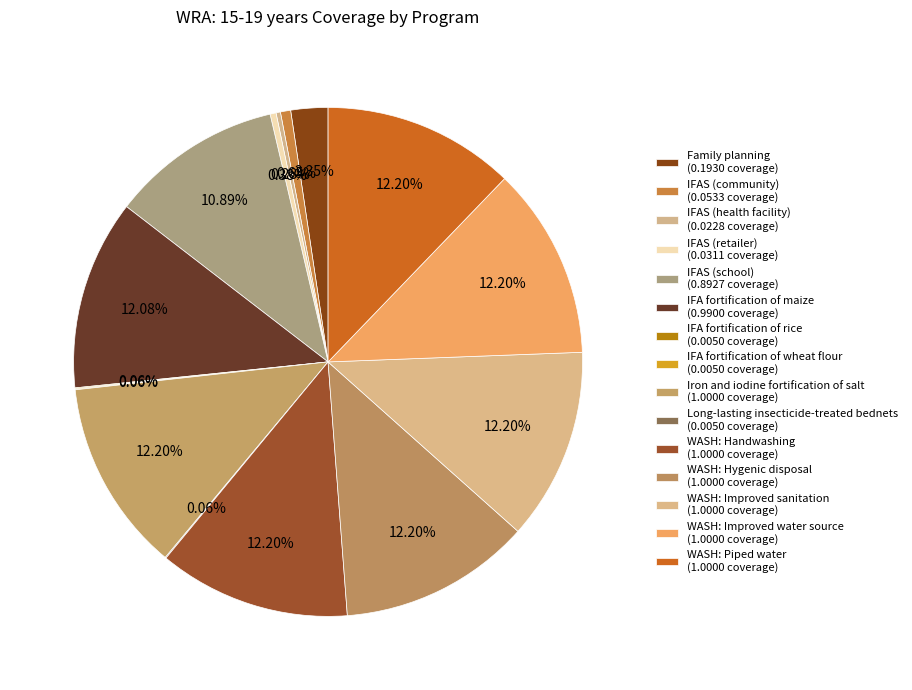

What percentage do Long-lasting insecticide-treated bednets and IFA fortification of wheat flour together represent?

0.1%